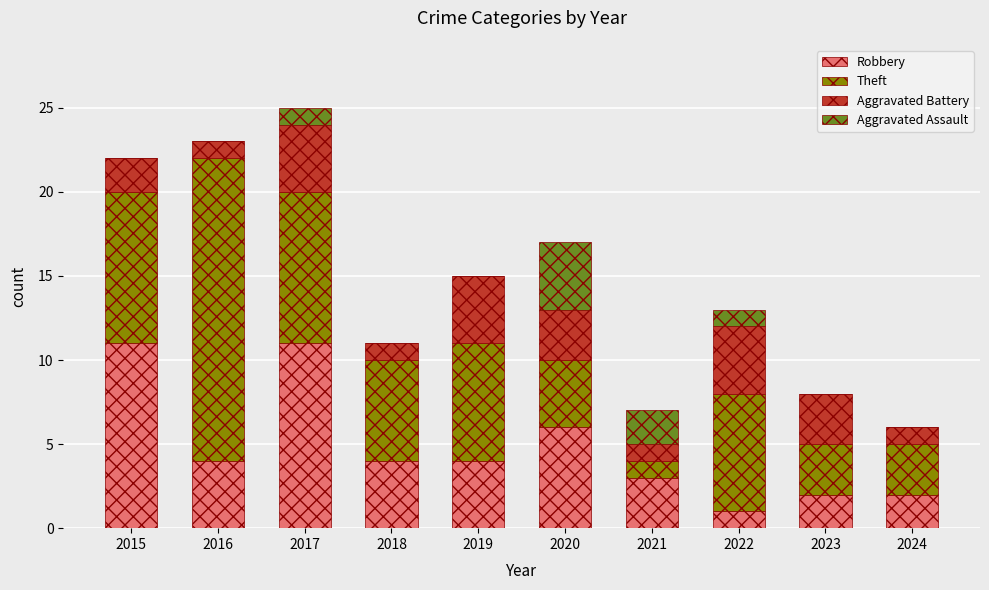

What is the sum of all Robbery values?

48